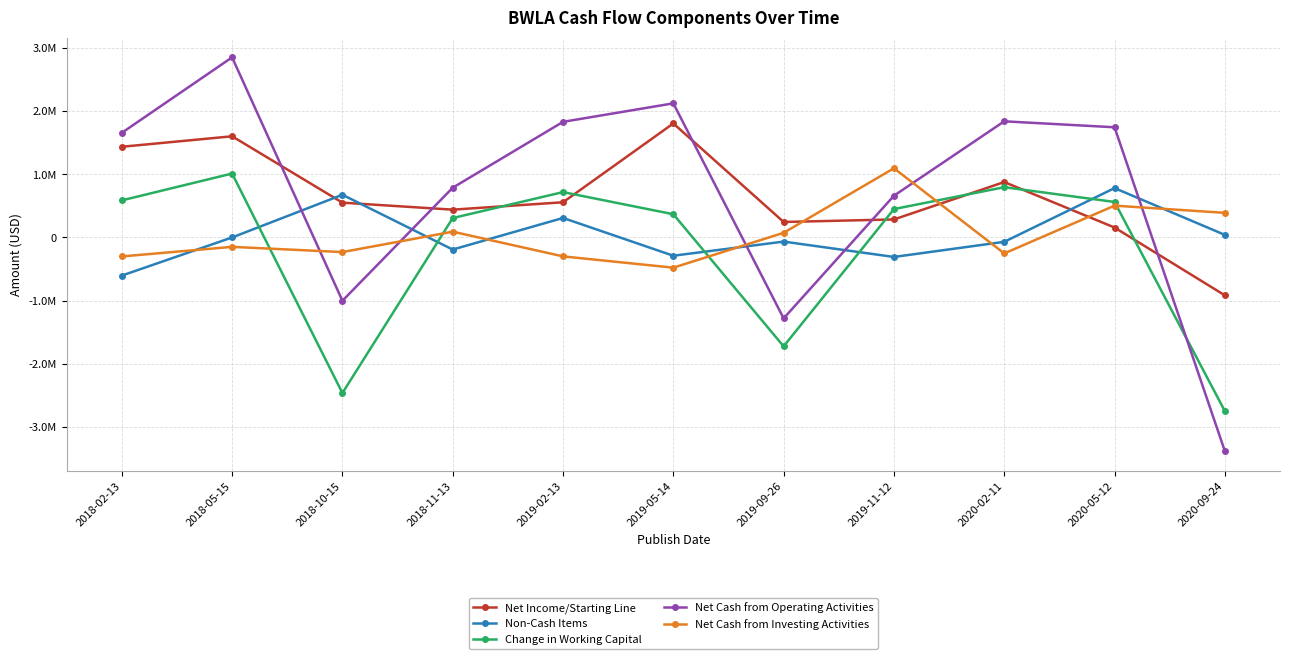

At which label is Non-Cash Items closest to 88903?

2020-09-24